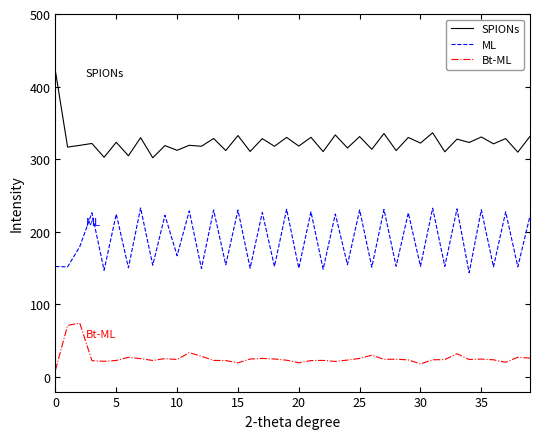

What are all the series names shown in the legend?

SPIONs, ML, Bt-ML